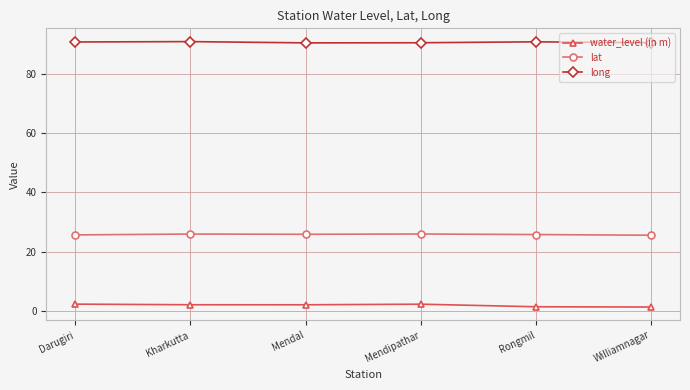

What is the sum of all lat values?

154.5